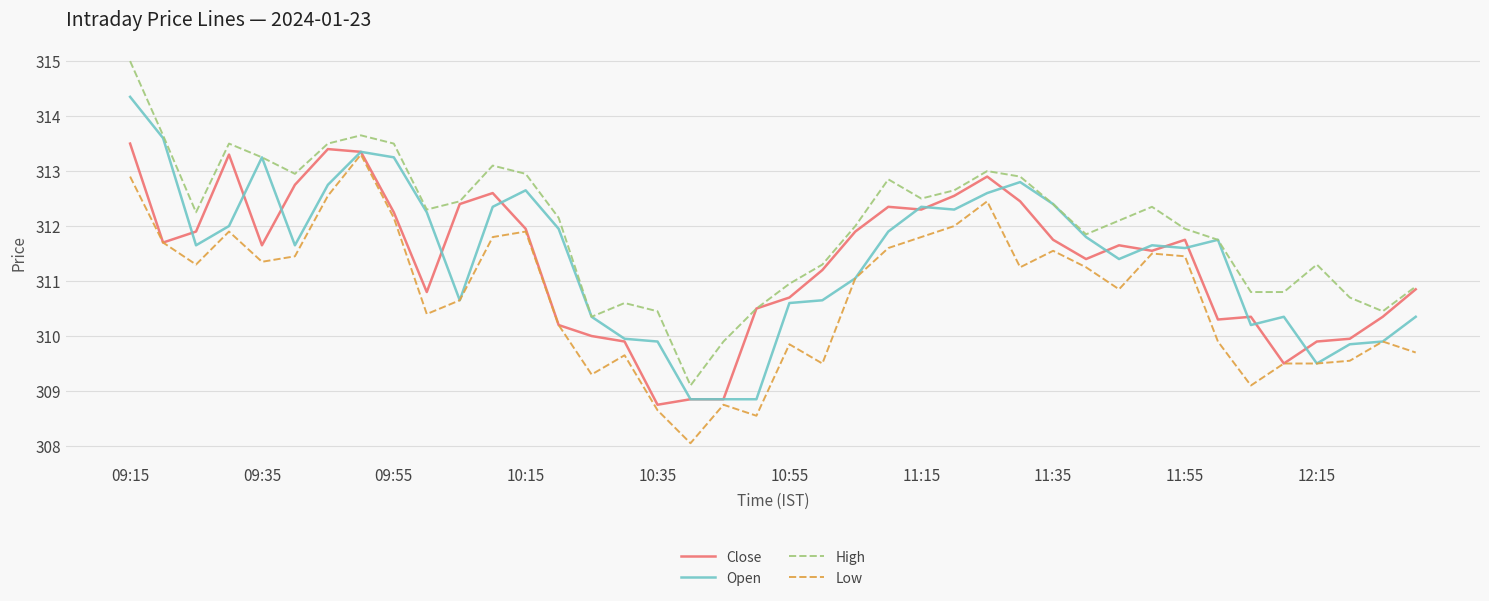

True or false: Low and High cross at least once.

False